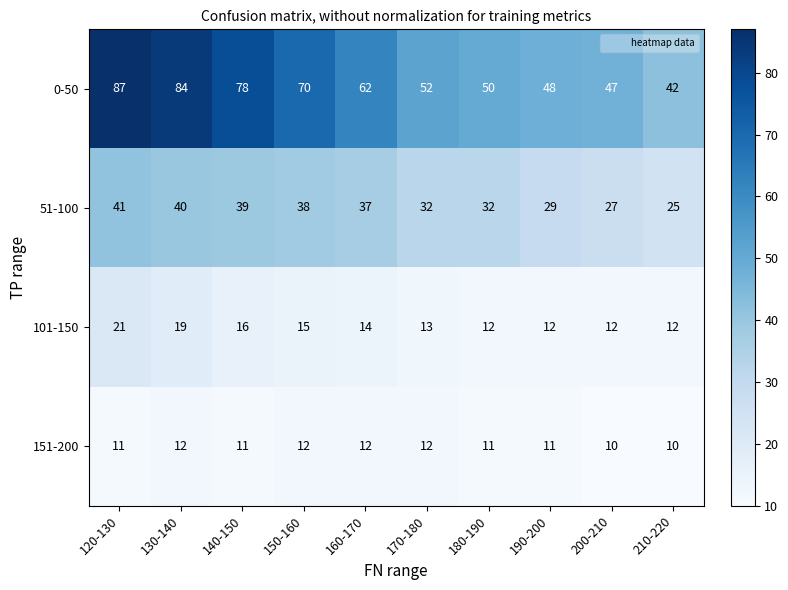

At which label does 101-150 first exceed 14?

120-130